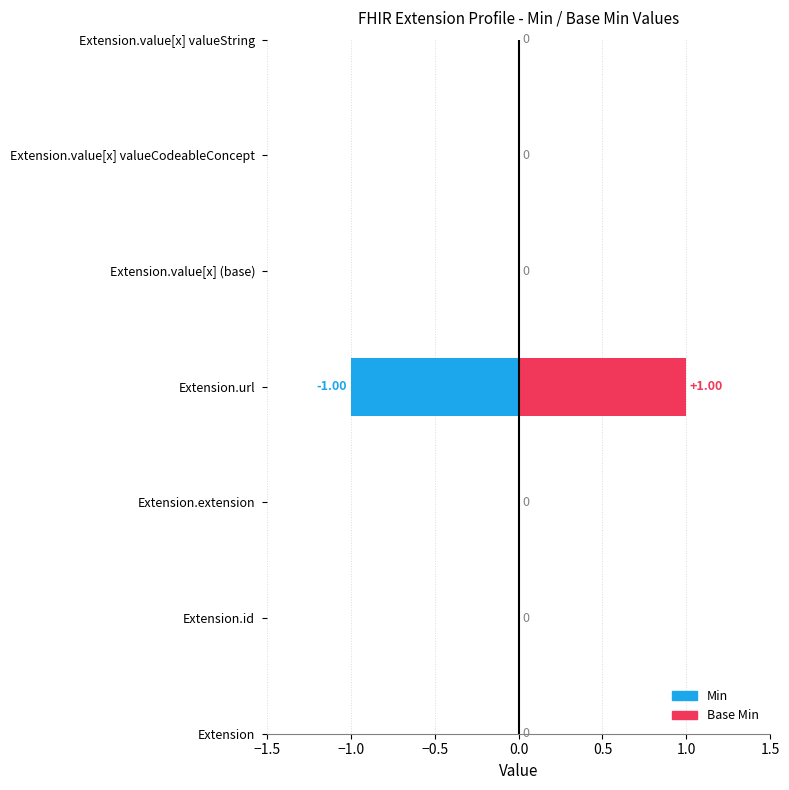

Is it true that Min equals 0 at Extension.value[x] (base)?

True